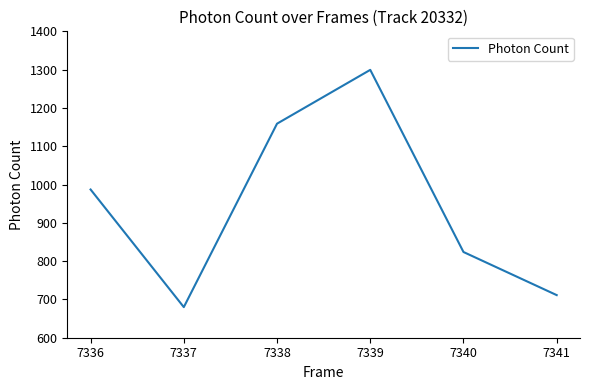

How many categories are shown in the chart?

6